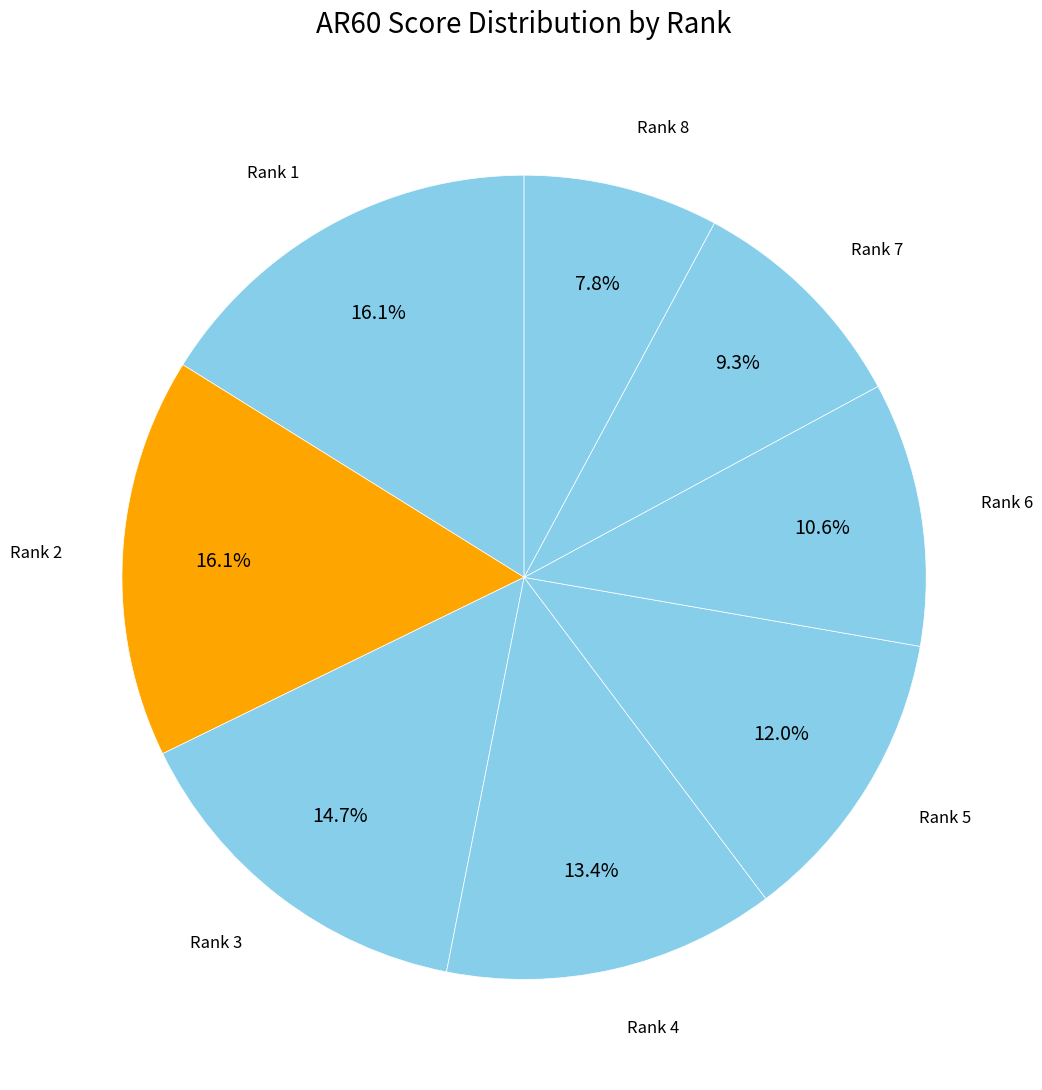

Is there a majority slice in this chart?

No